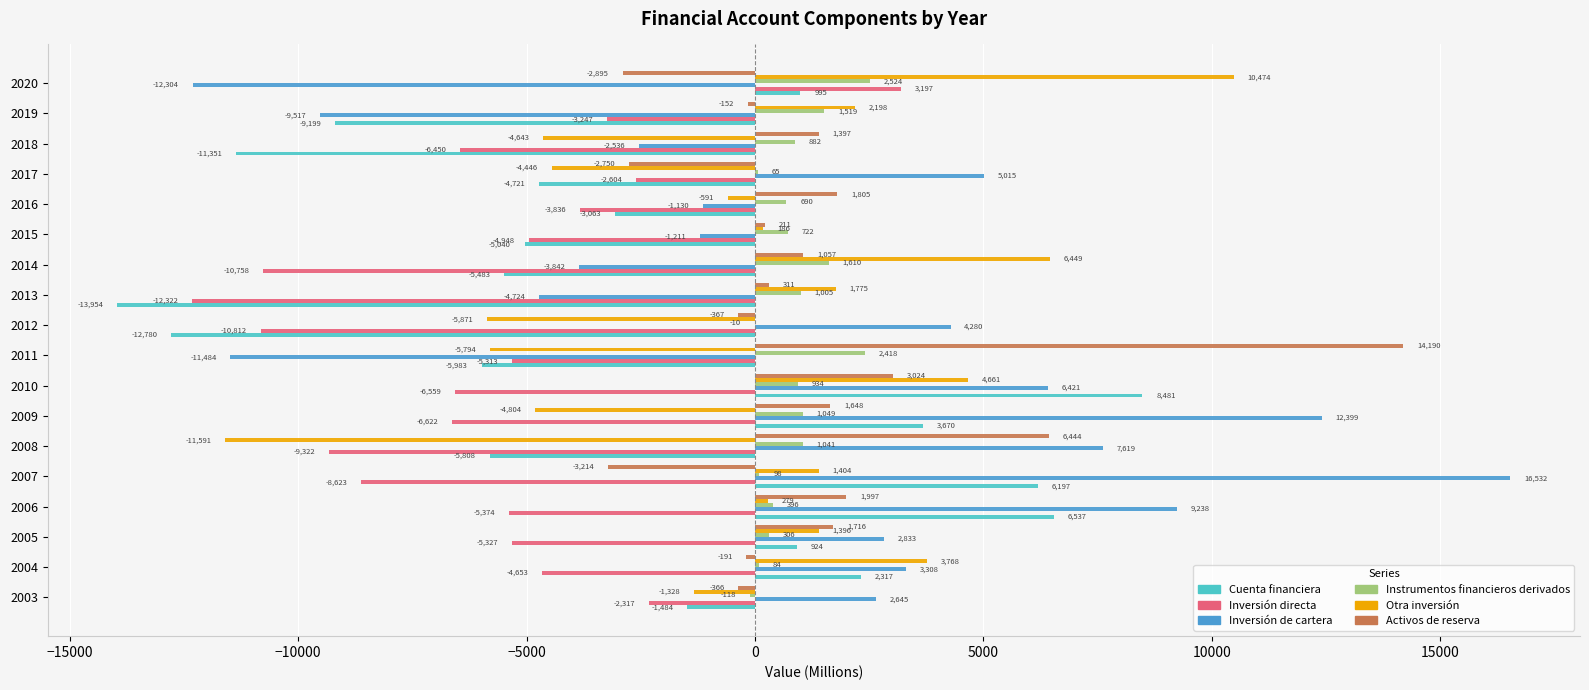

Between 2005 and 2007, which series saw the biggest shift?

Inversión de cartera